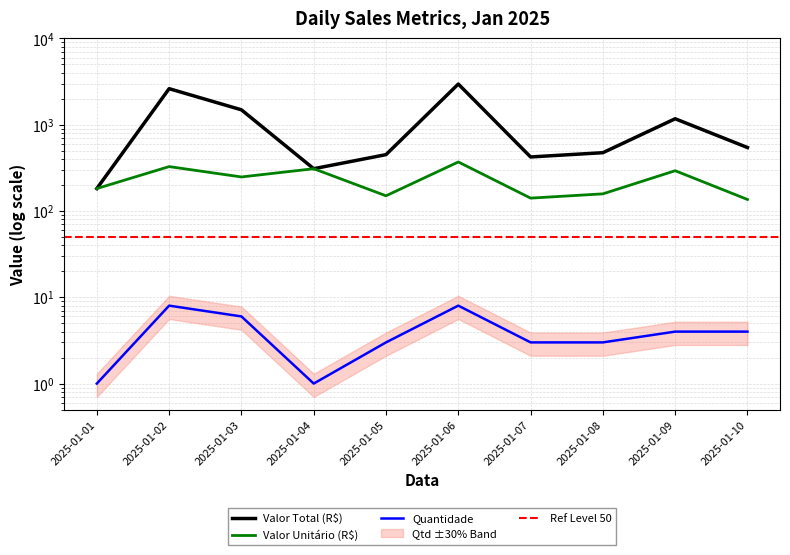

At how many categories does at least one series exceed 2192?

2